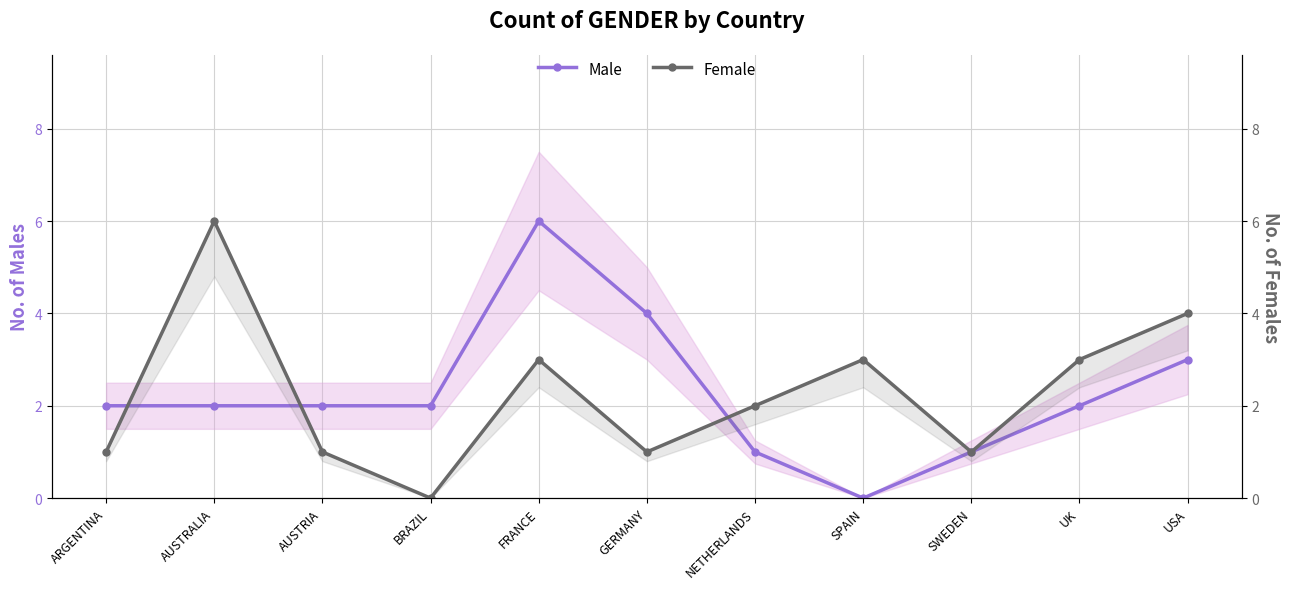

How many Female values are between 1 and 3?

8